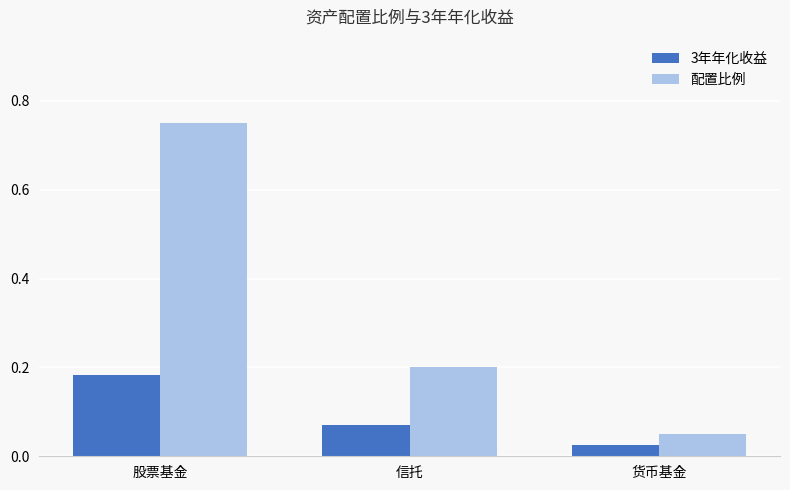

What is the average value of the 配置比例 series?

0.3